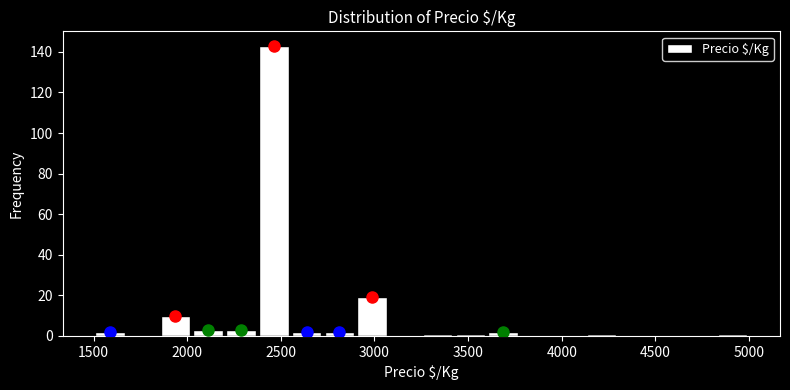

Around what value on the x-axis is the tallest bar? Give the approximate position of its centre, as read against the axis.

2450